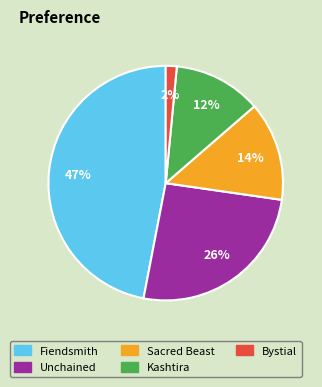

To the nearest percent, what percentage of the pie is Kashtira?

12%